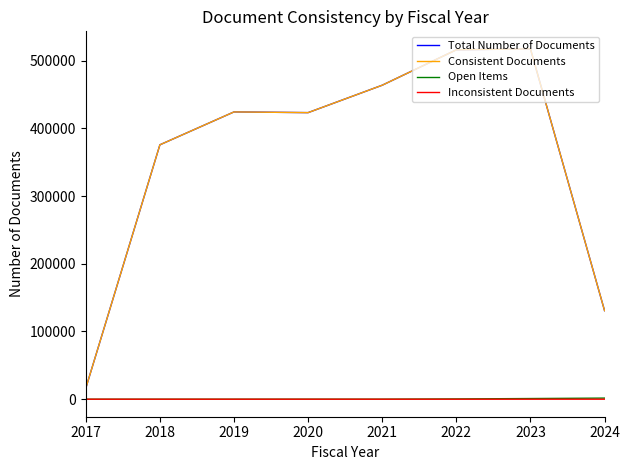

True or false: Open Items and Consistent Documents cross at least once.

False